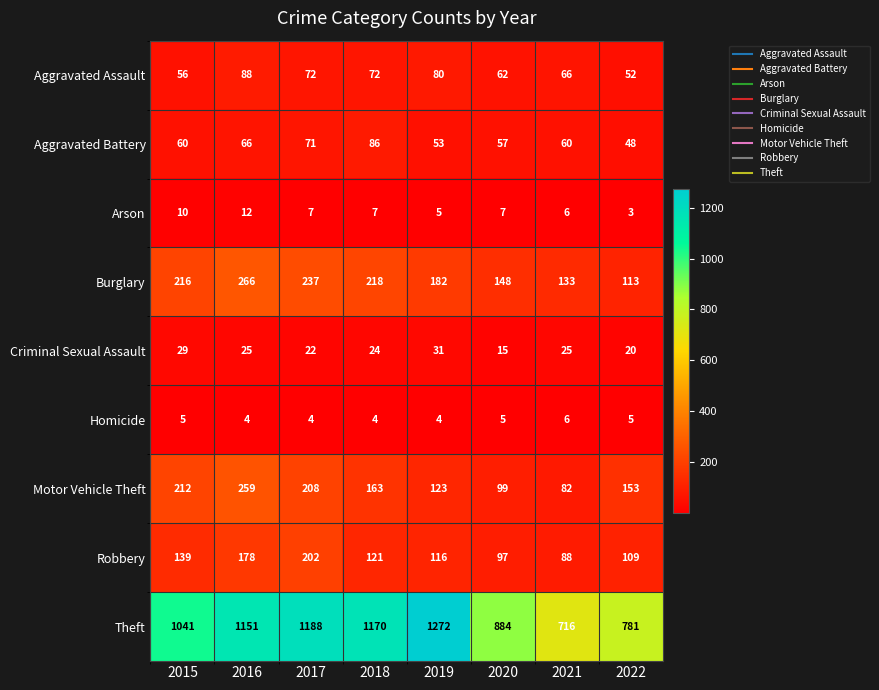

Is it true that Theft equals 1041 at 2015?

True